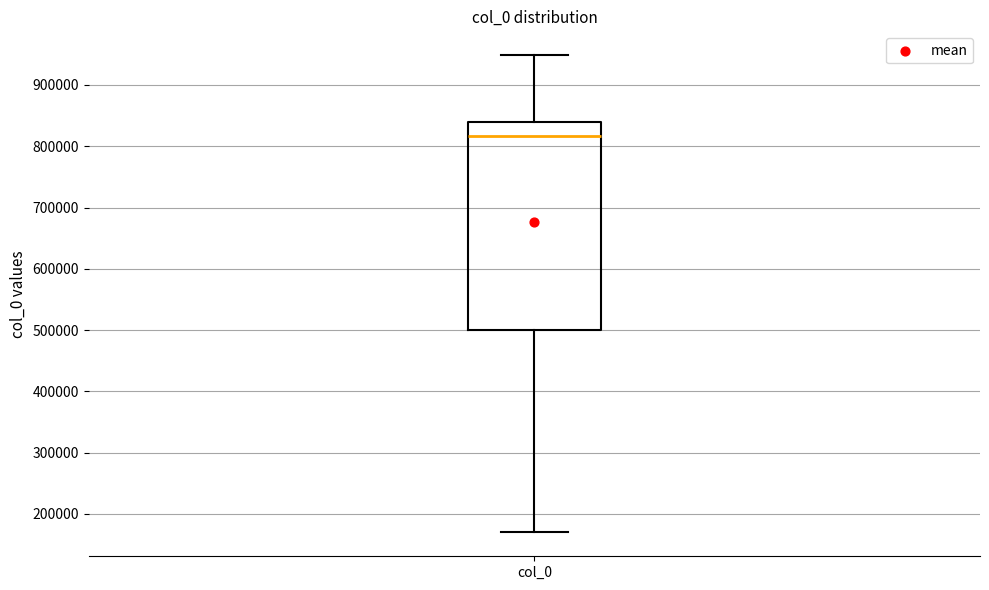

Where does the upper whisker of the box for col_0 end on the y-axis? The values are not printed on the chart, so give them approximately, as read against the axis.

950000